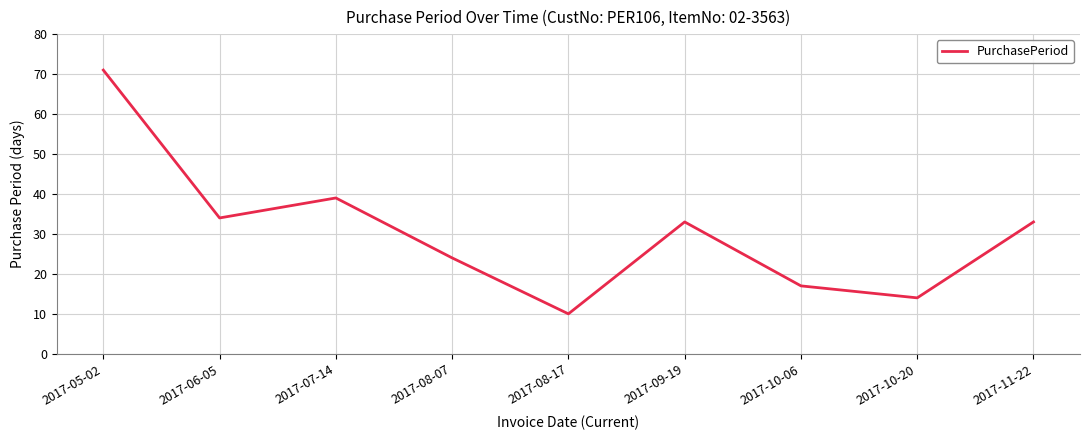

What position from the right is 2017-10-20?

2